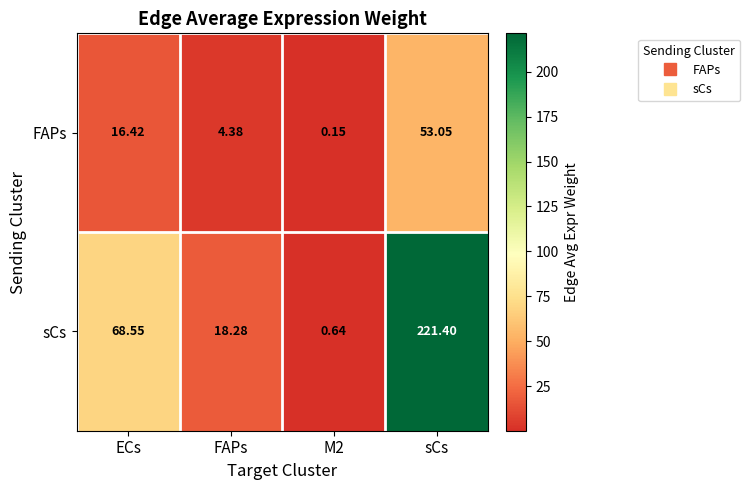

List the series in order of their overall mean, highest first.

sCs, FAPs